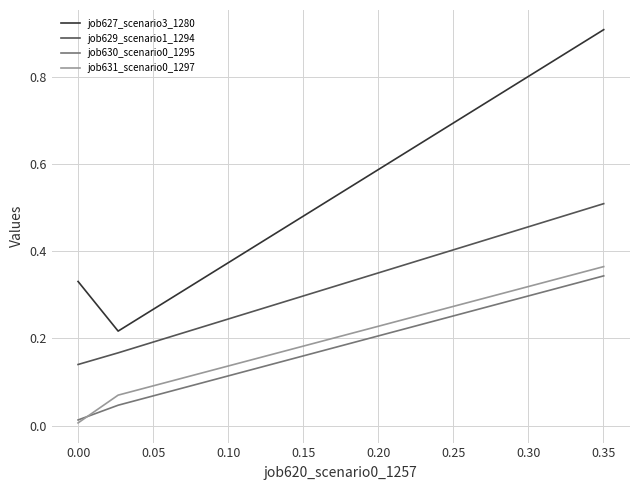

Which series has the largest total across all categories?

job627_scenario3_1280